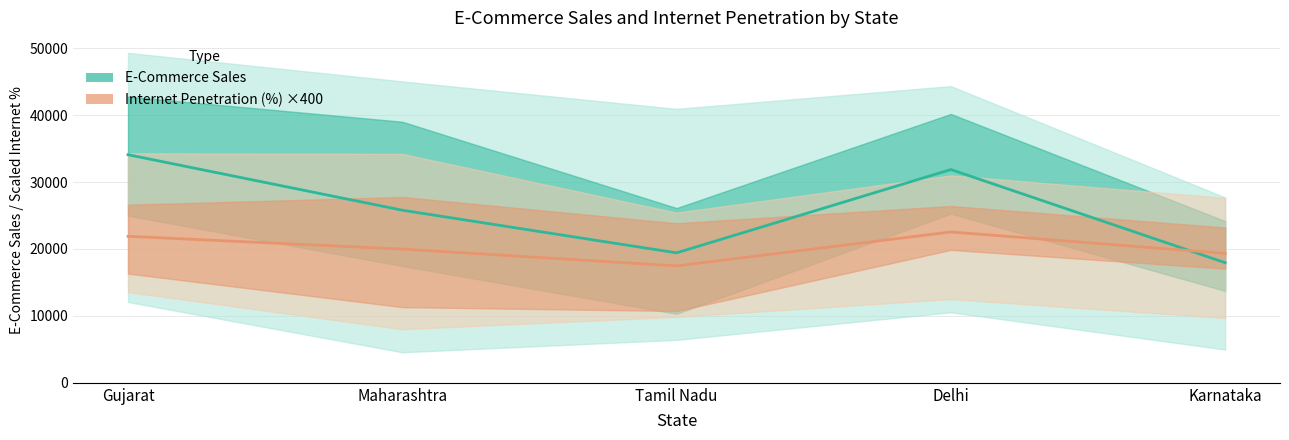

The Internet Penetration (%) ×400 series shows 39291.5 at Gujarat. True or false?

False